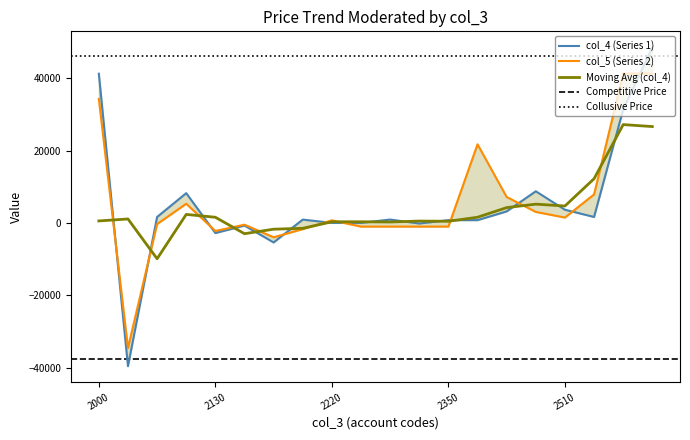

How many intersections are there between col_4 and col_5?

10